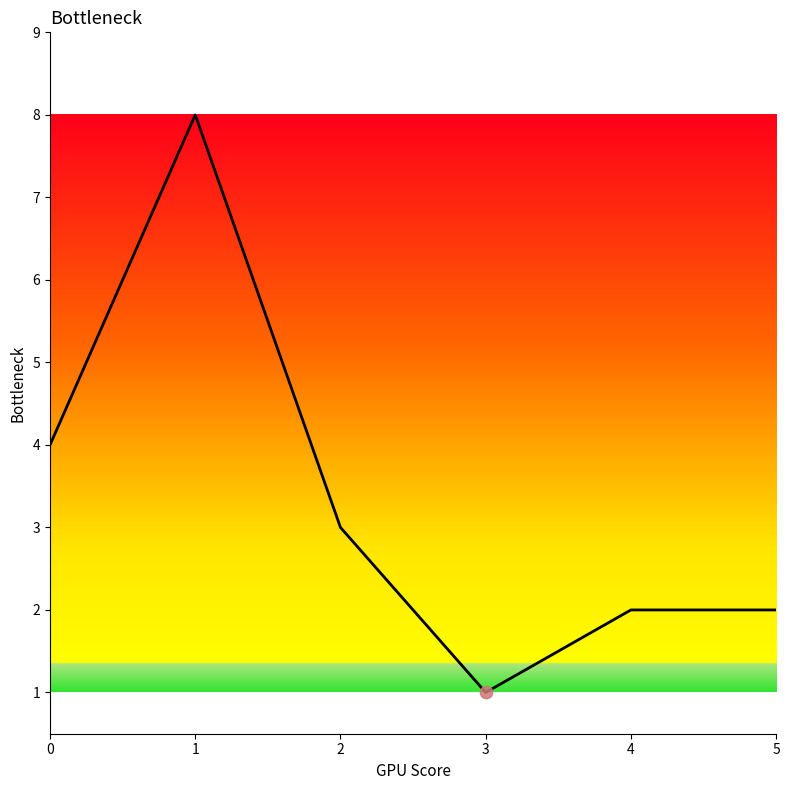

What is the change in value from 0 to 5?

-2